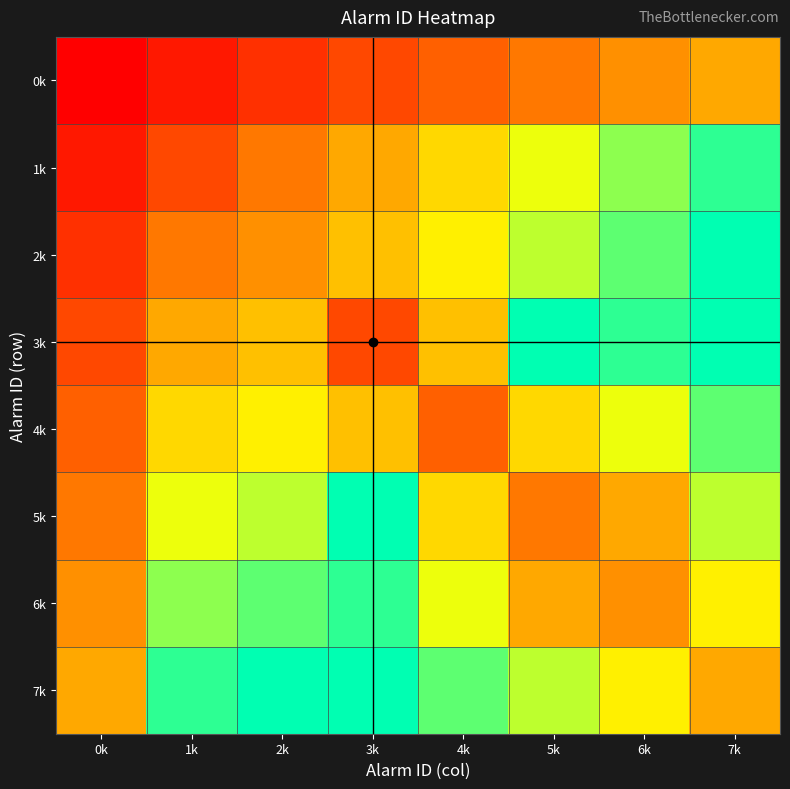

Reading left to right, extract all data points from this chart.

0k: 0k=0	1k=1	2k=2	3k=3	4k=4	5k=5	6k=6	7k=7
1k: 0k=1	1k=3	2k=5	3k=7	4k=9	5k=11	6k=13	7k=15
2k: 0k=2	1k=5	2k=6	3k=8	4k=10	5k=12	6k=14	7k=16
3k: 0k=3	1k=7	2k=8	3k=3	4k=8	5k=16	6k=15	7k=16
4k: 0k=4	1k=9	2k=10	3k=8	4k=4	5k=9	6k=11	7k=14
5k: 0k=5	1k=11	2k=12	3k=16	4k=9	5k=5	6k=7	7k=12
6k: 0k=6	1k=13	2k=14	3k=15	4k=11	5k=7	6k=6	7k=10
7k: 0k=7	1k=15	2k=16	3k=16	4k=14	5k=12	6k=10	7k=7